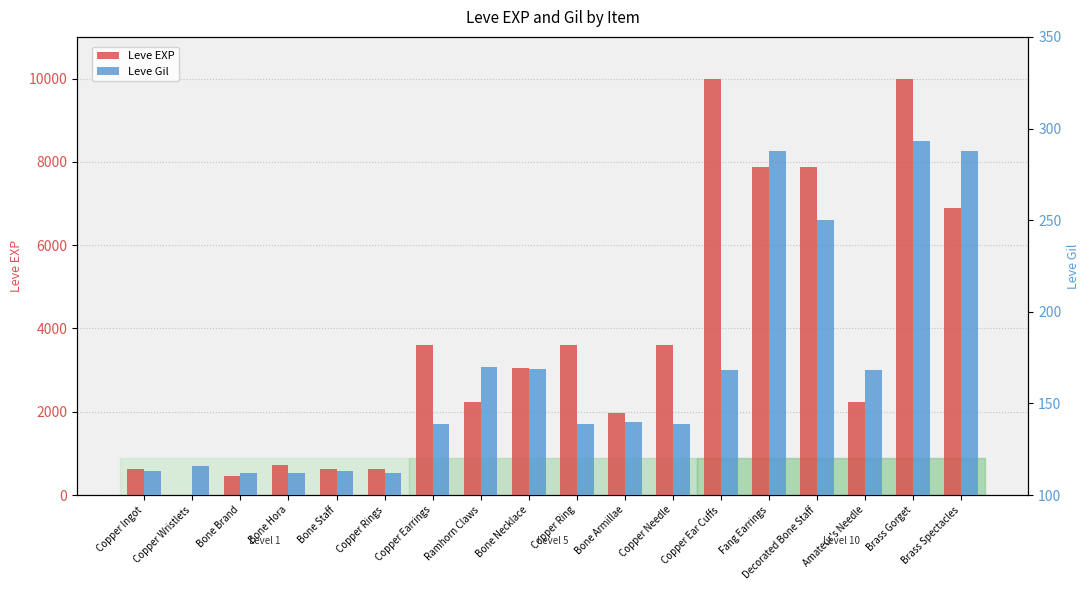

Count the number of data series in this chart.

2